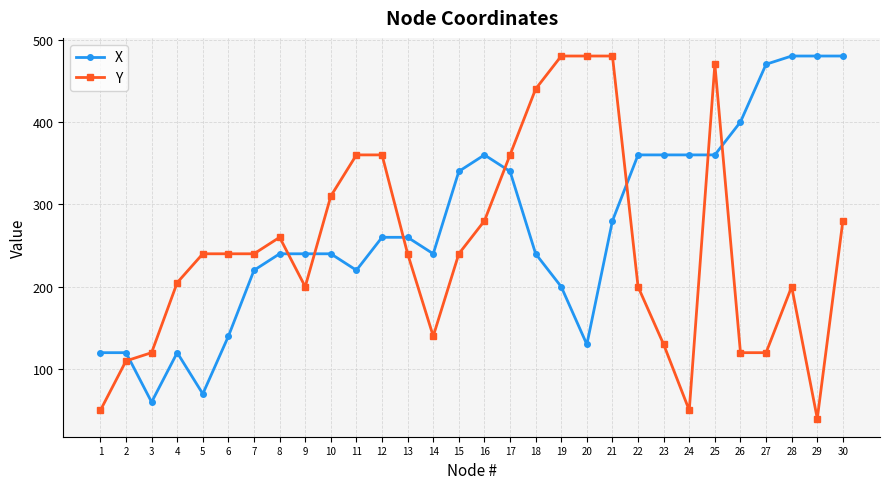

Which category has the lowest value in the Y series?

29